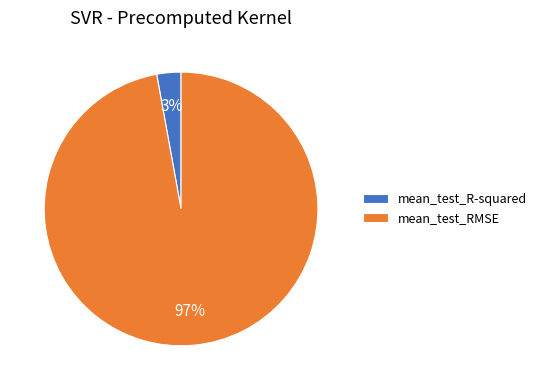

How many segments does this pie chart have?

2